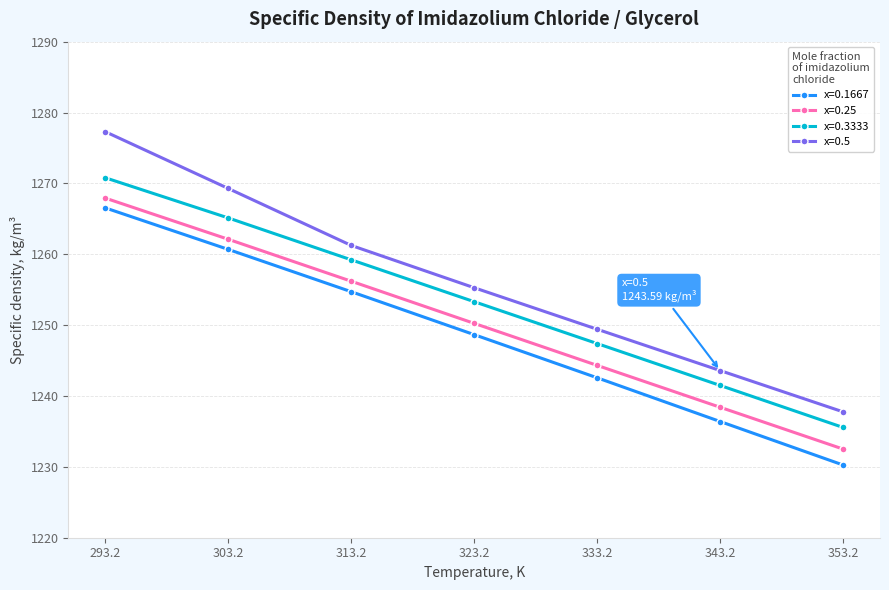

The x=0.5 series shows 828.9 at 333.2. True or false?

False